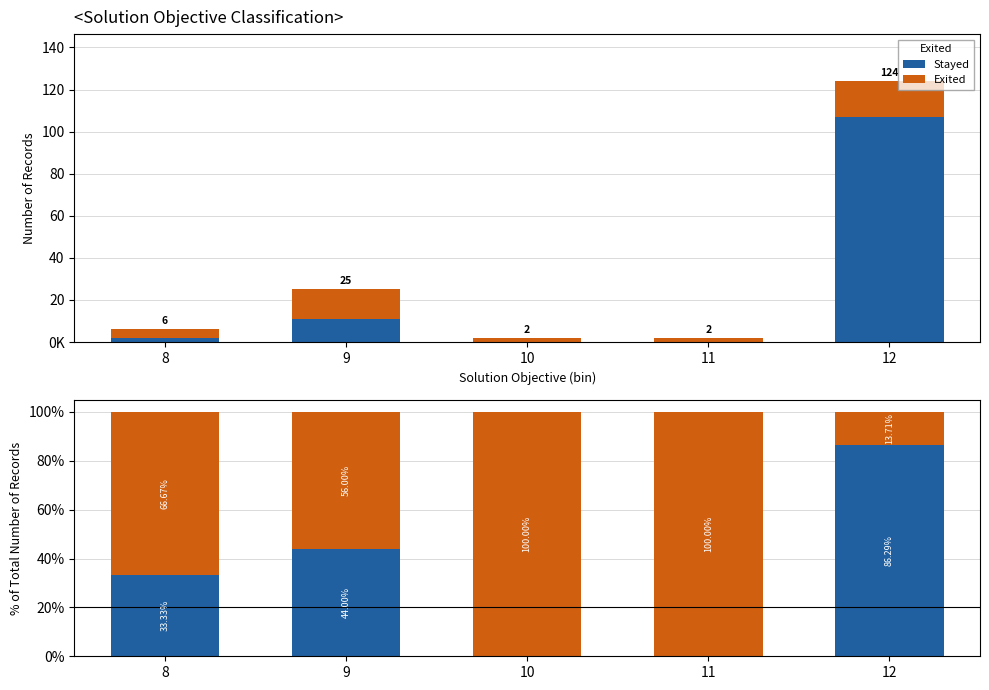

Which series changed the most between 9 and 10?

Stayed